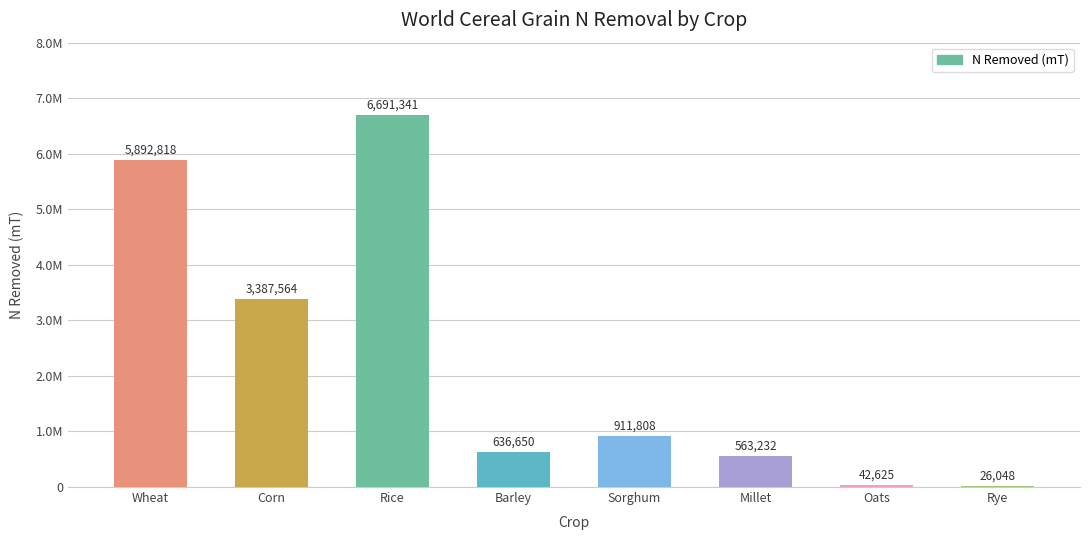

The value at Wheat is 5892817.5. True or false?

True